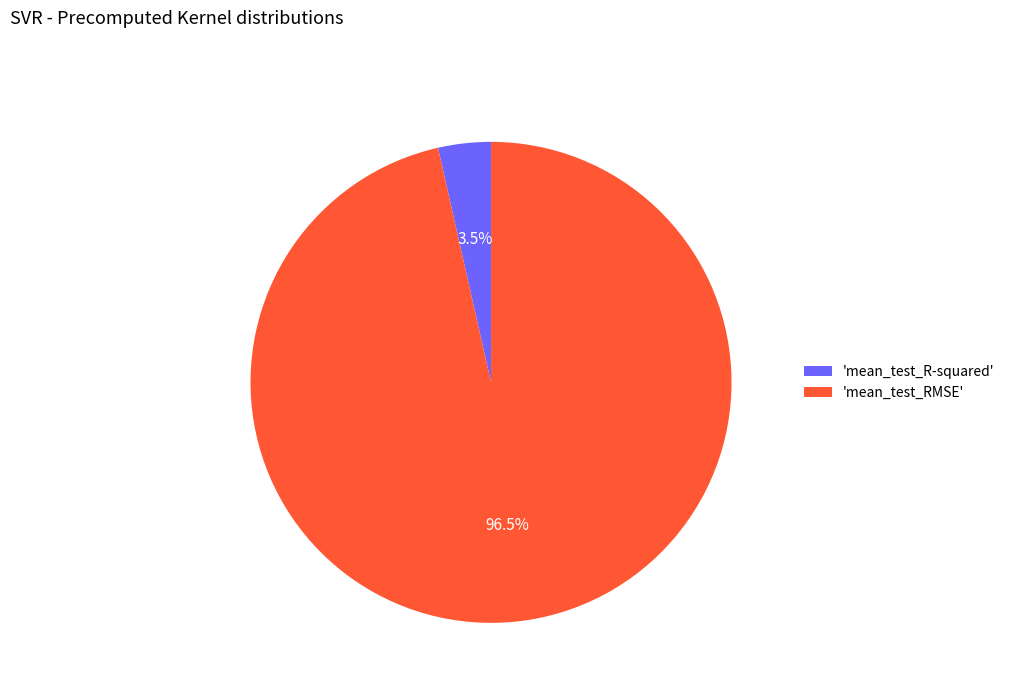

Does any single category account for the majority?

Yes